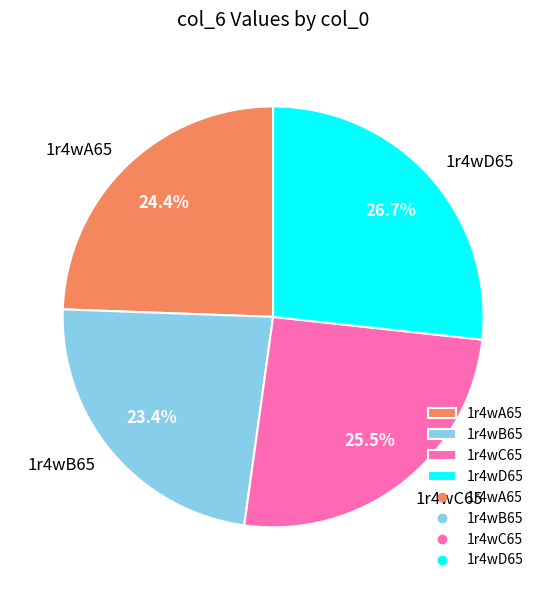

What percentage is NOT represented by 1r4wC65?

74.5%